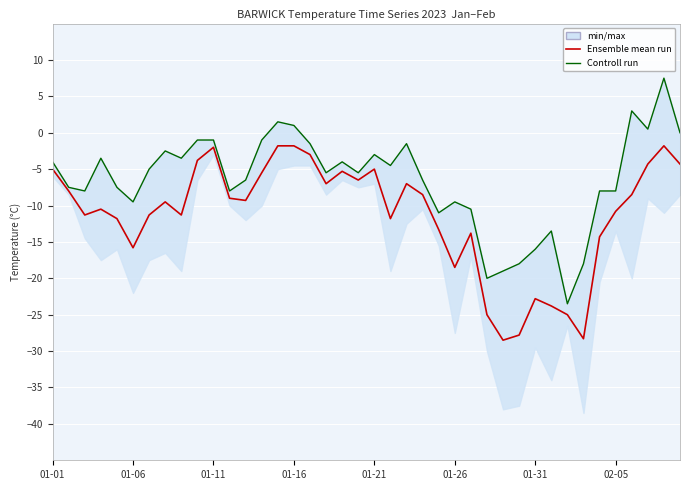

What is the sum of the Ensemble mean run values at 15 and 33?

-30.1